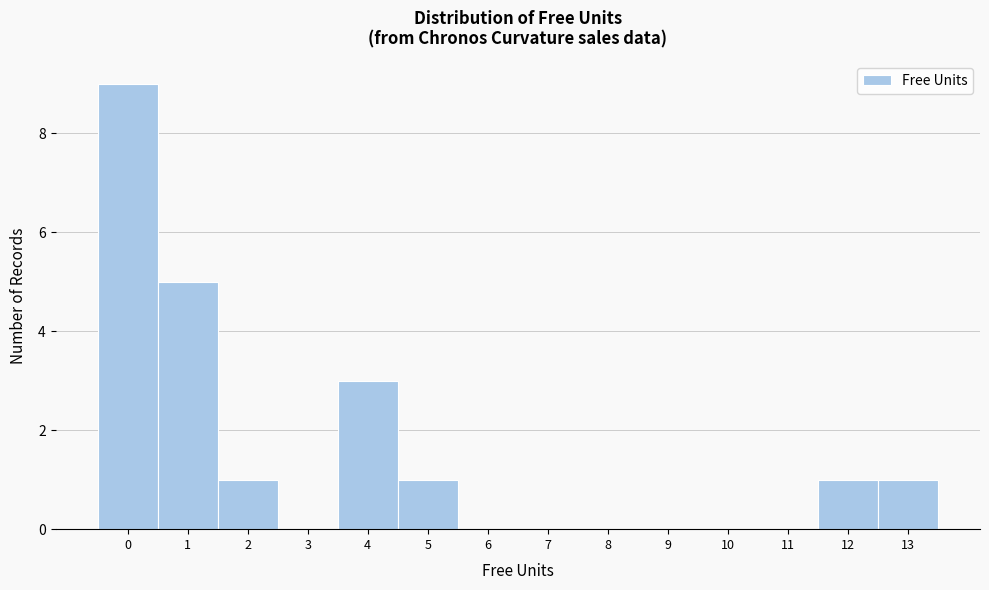

Reading left to right, extract all data points from this chart.

0=9	1=5	2=1	3=0	4=3	5=1	6=0	7=0	8=0	9=0	10=0	11=0	12=1	13=1